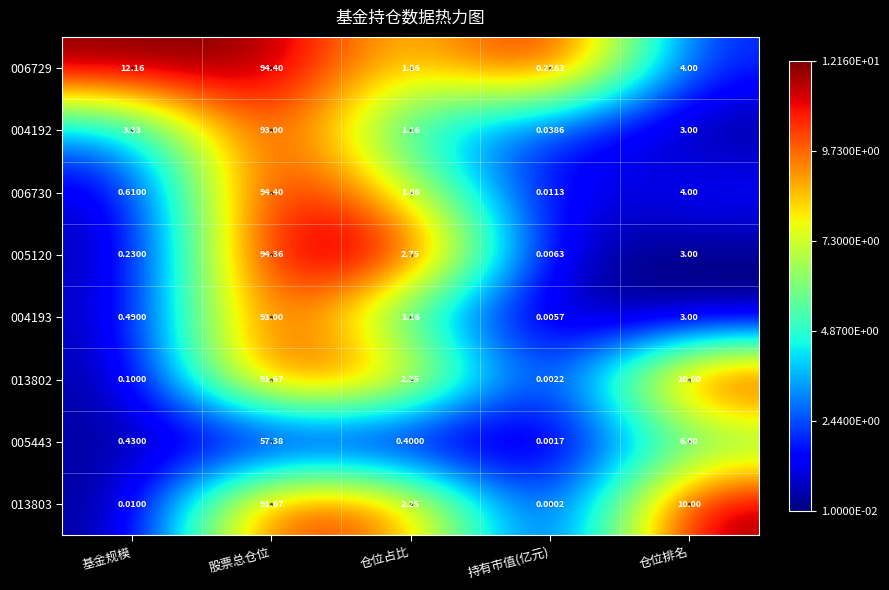

Is the value of 013802 at 股票总仓位 greater than the value of 013803 at 基金规模?

Yes